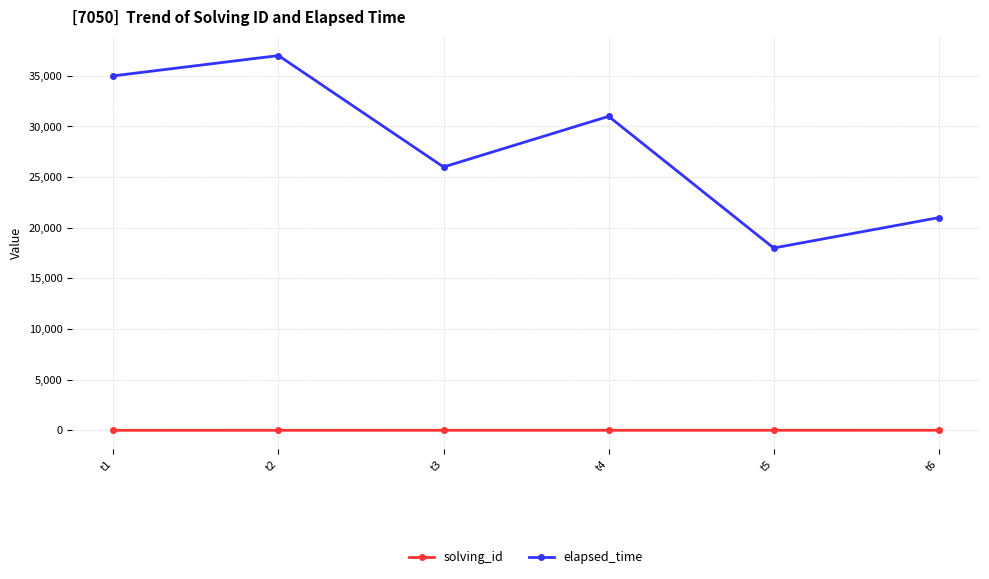

Which category has the lowest value in the elapsed_time series?

t5